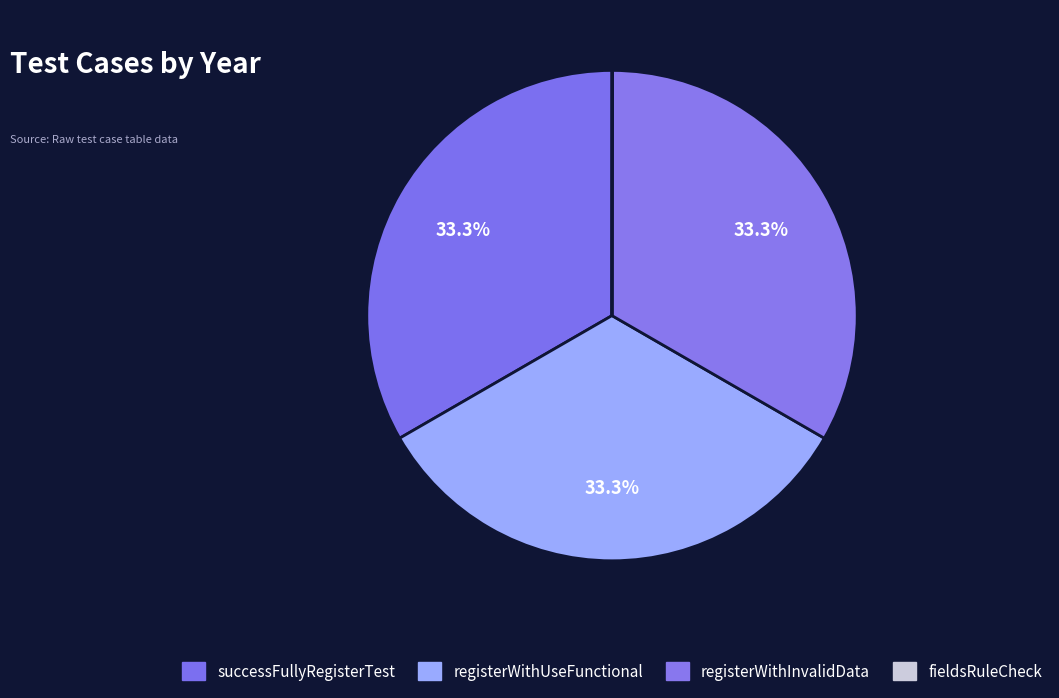

Is it true that successFullyRegisterTest is 19% of the pie?

False